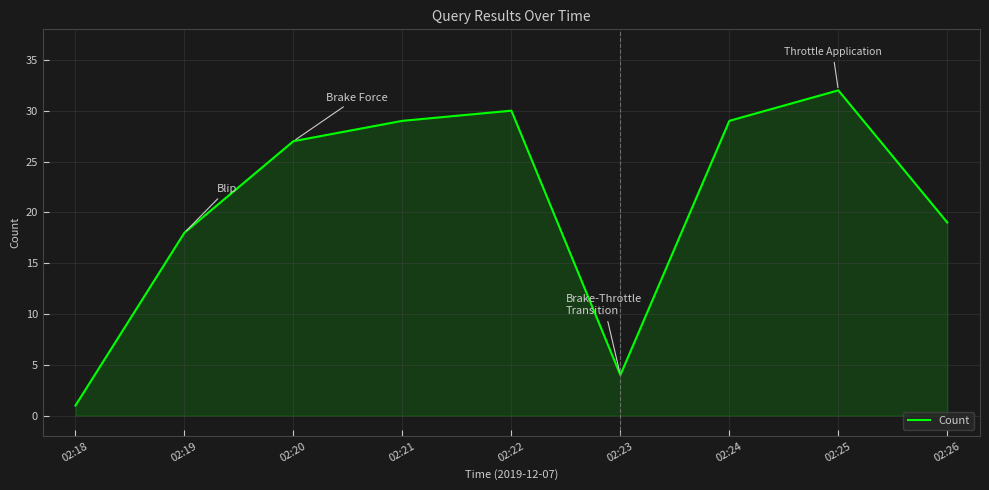

How many lines are shown in the chart?

1